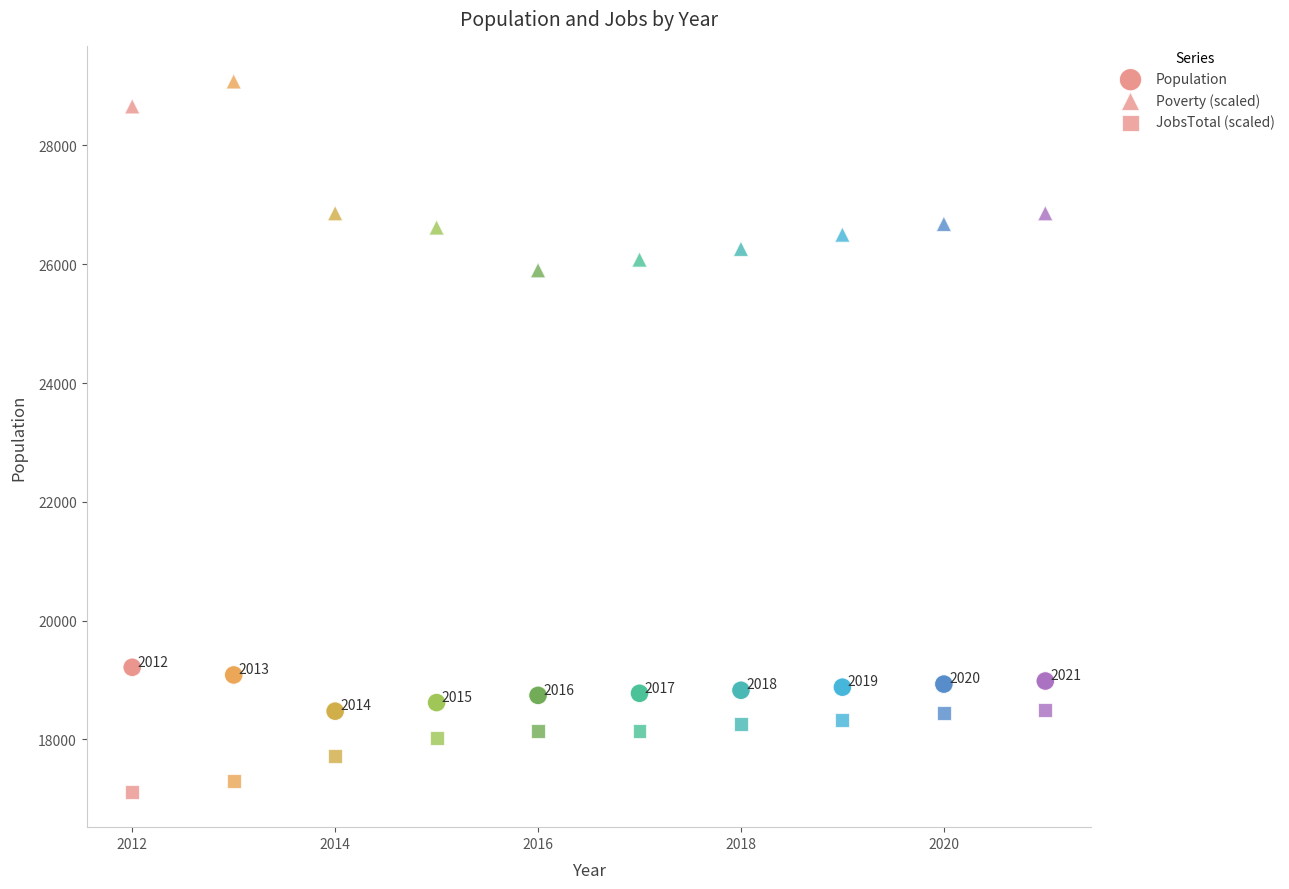

Count the number of points in this scatter plot.

30